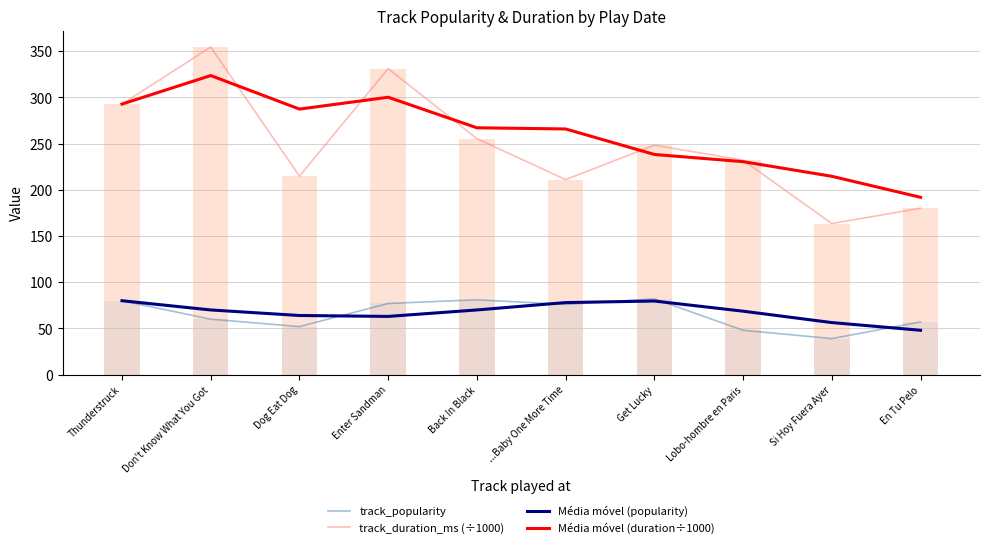

What is the value of the Média móvel (popularity) bar at the 9th from the left?

56.3